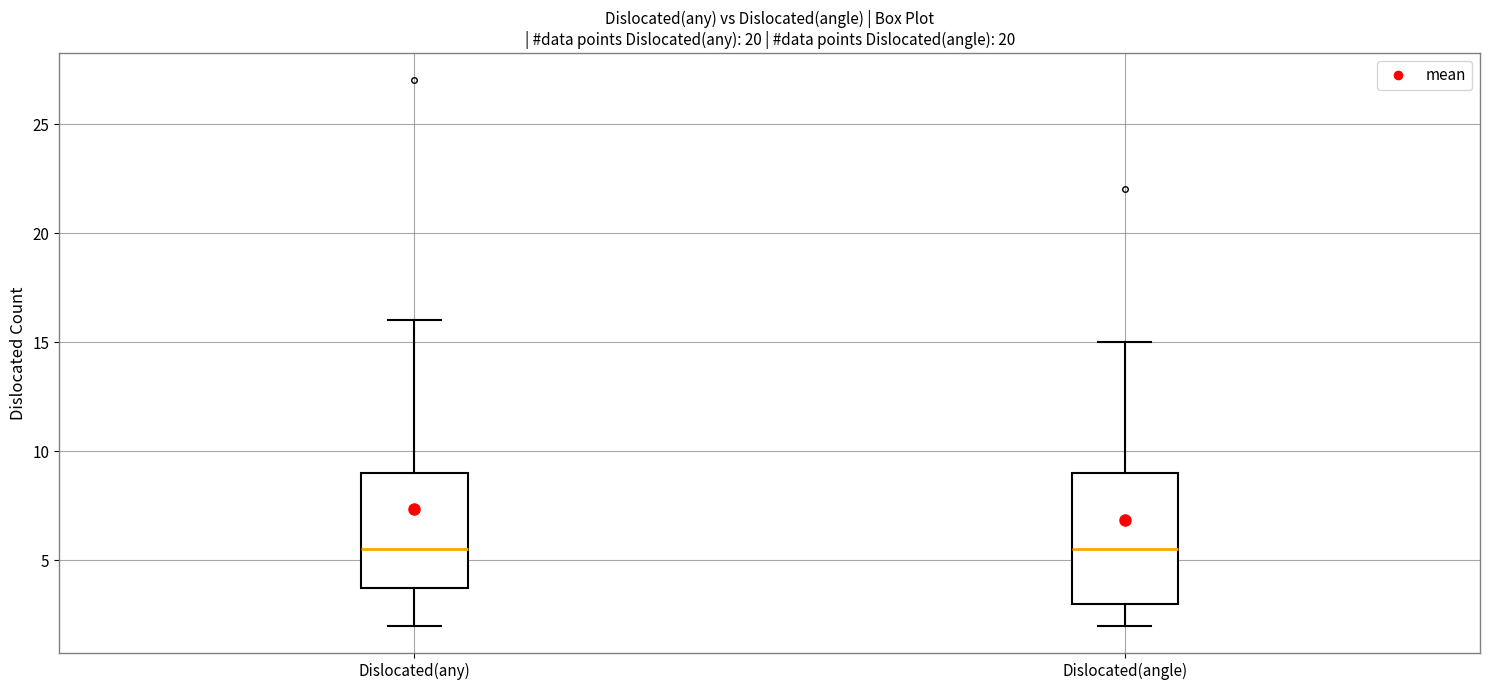

Where is the lower edge of the box for Dislocated(angle) on the y-axis? The values are not printed on the chart, so give them approximately, as read against the axis.

3.0